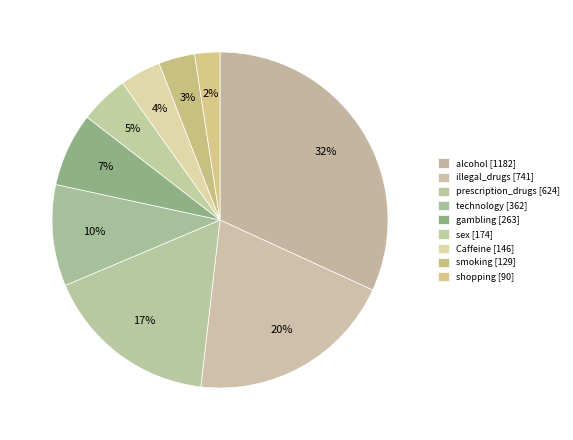

How many segments does this pie chart have?

9